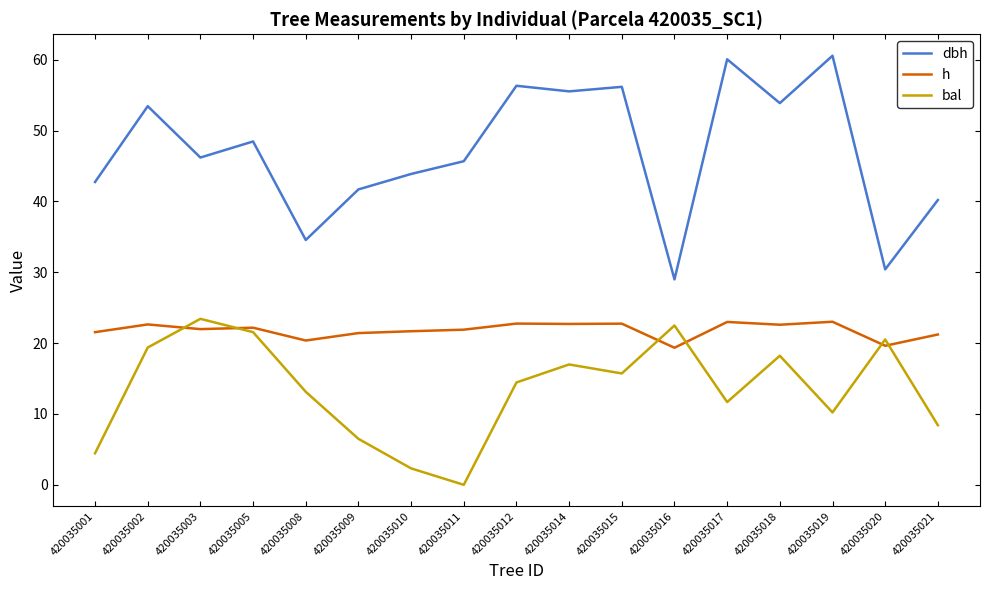

Is the value of h at 420035001 greater than the value of dbh at 420035005?

No